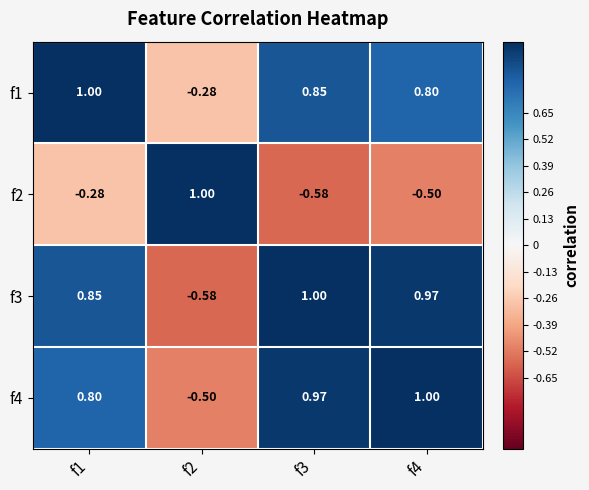

What is the difference between the highest and lowest values at f2?

1.6